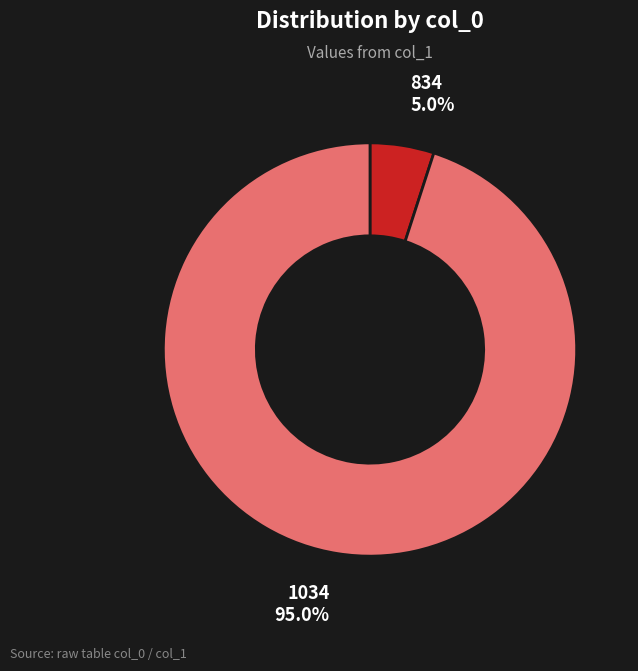

Is it true that 1034 is 95% of the pie?

True